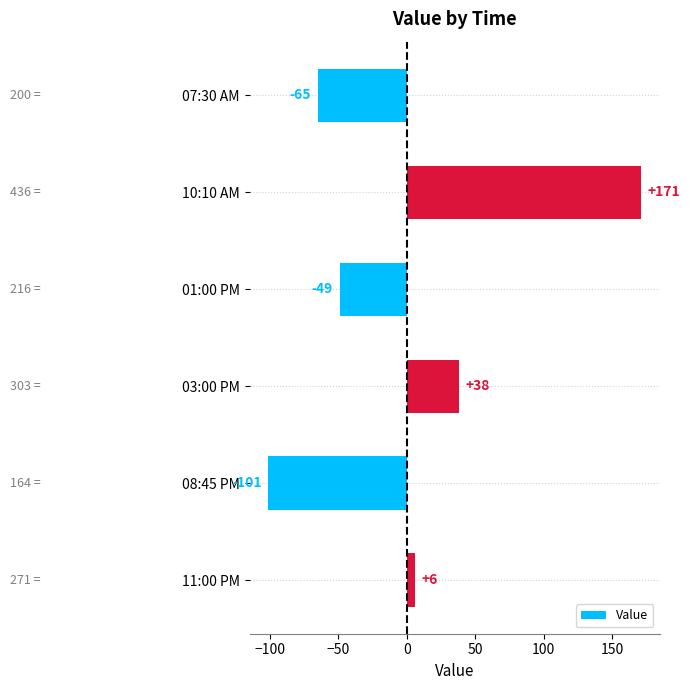

List the labels in order of value, largest first.

10:10 AM, 03:00 PM, 11:00 PM, 01:00 PM, 07:30 AM, 08:45 PM